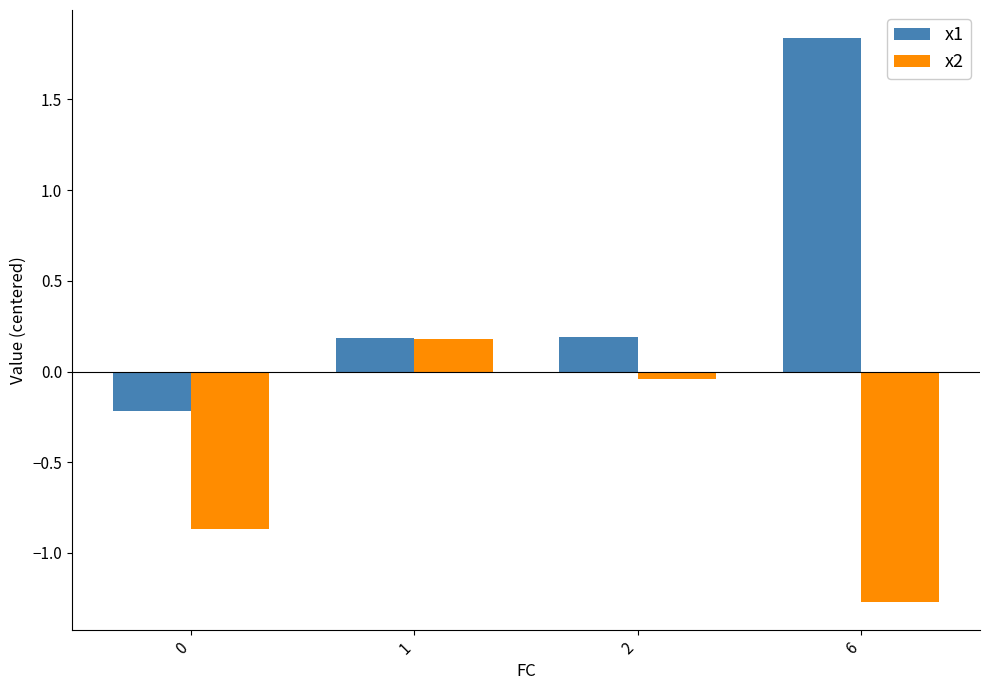

List the series in order of their overall mean, lowest first.

x2, x1